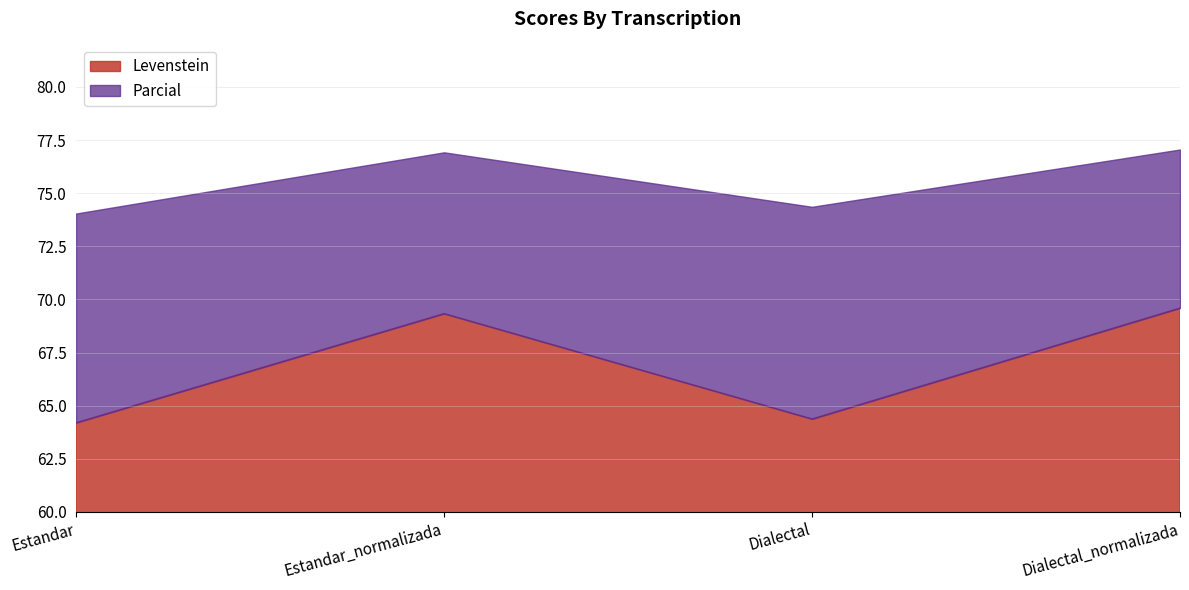

What is the difference between the highest and lowest values at Dialectal?

10.0